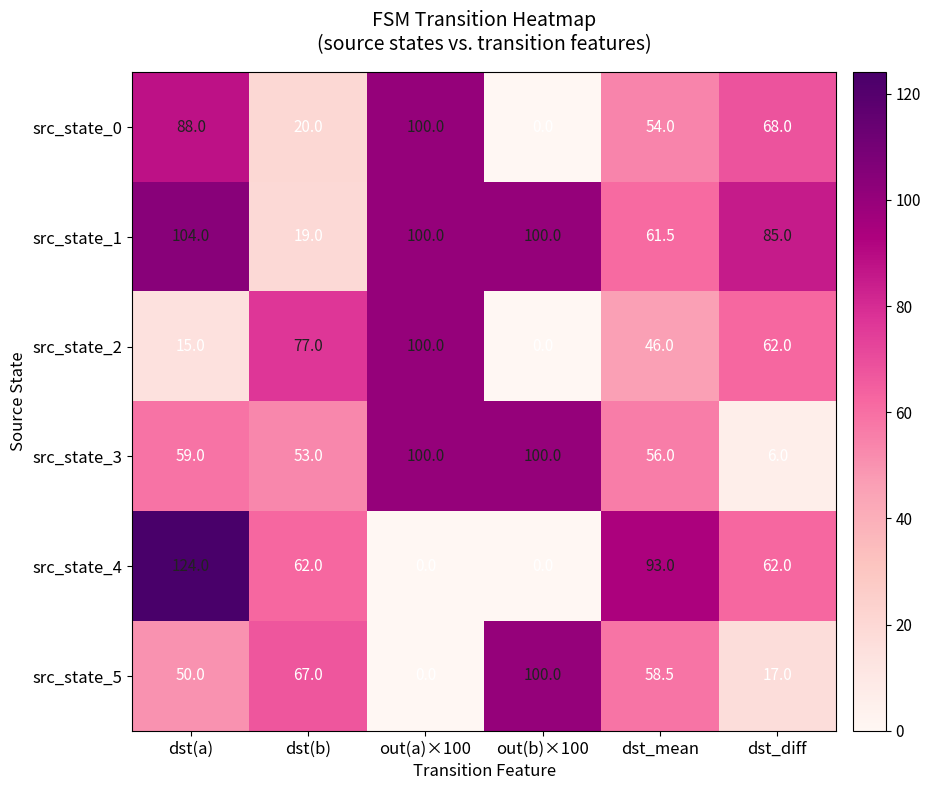

What is the difference between the maximum and second lowest values in the src_state_1 series?

42.5